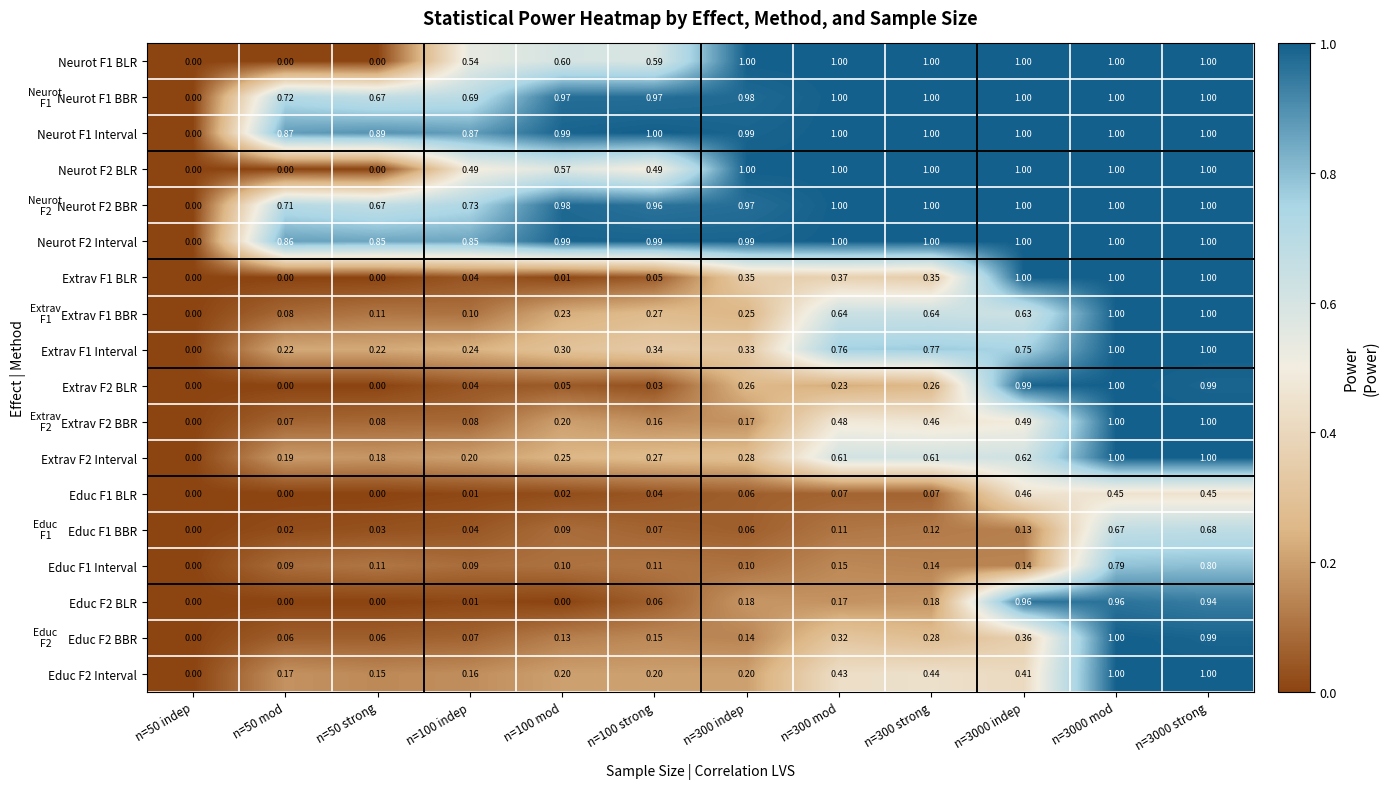

How many series are shown in this chart?

18